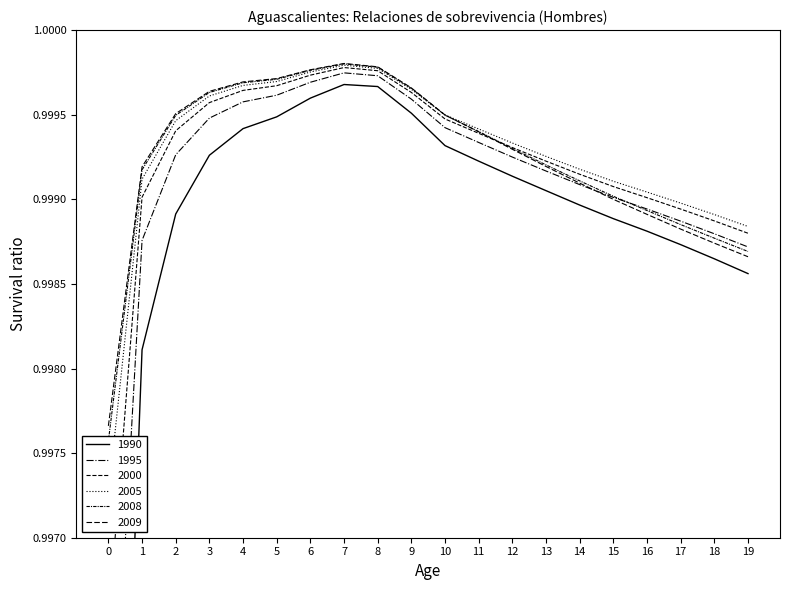

Between which two adjacent categories do 2008 and 2000 first intersect?

11 and 12